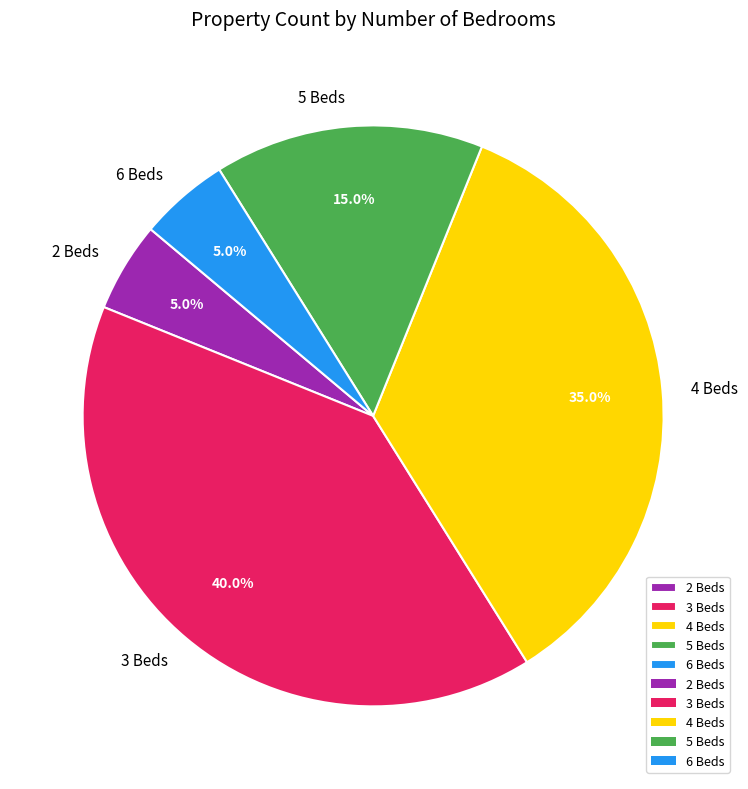

Which slice is the largest?

3 Beds